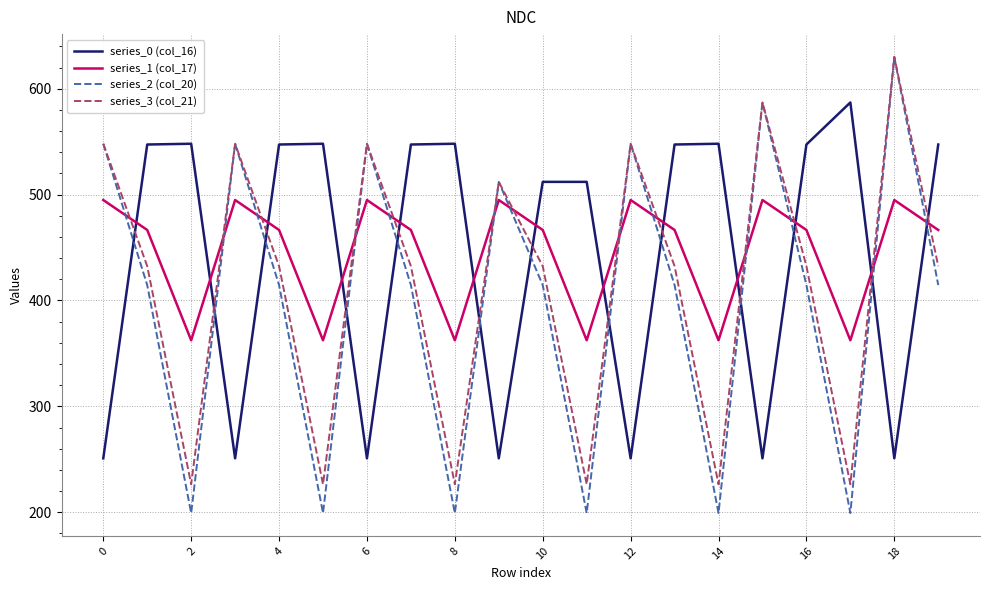

True or false: series_3 (col_21) and series_0 (col_16) cross at least once.

True